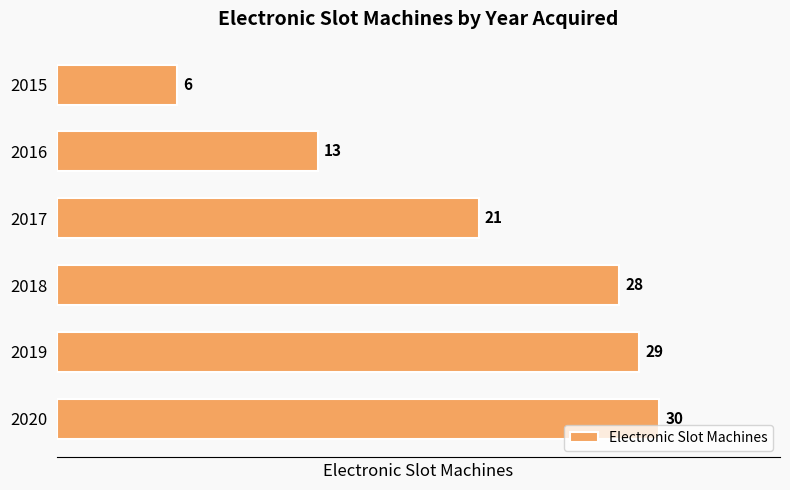

What is the sum of the values at 2018 and 2015?

34